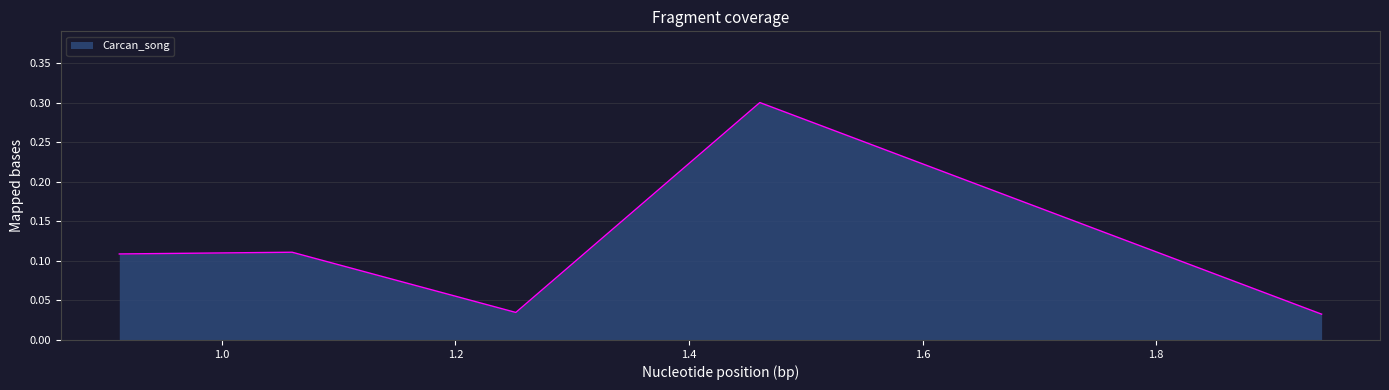

How many series are shown in this chart?

1